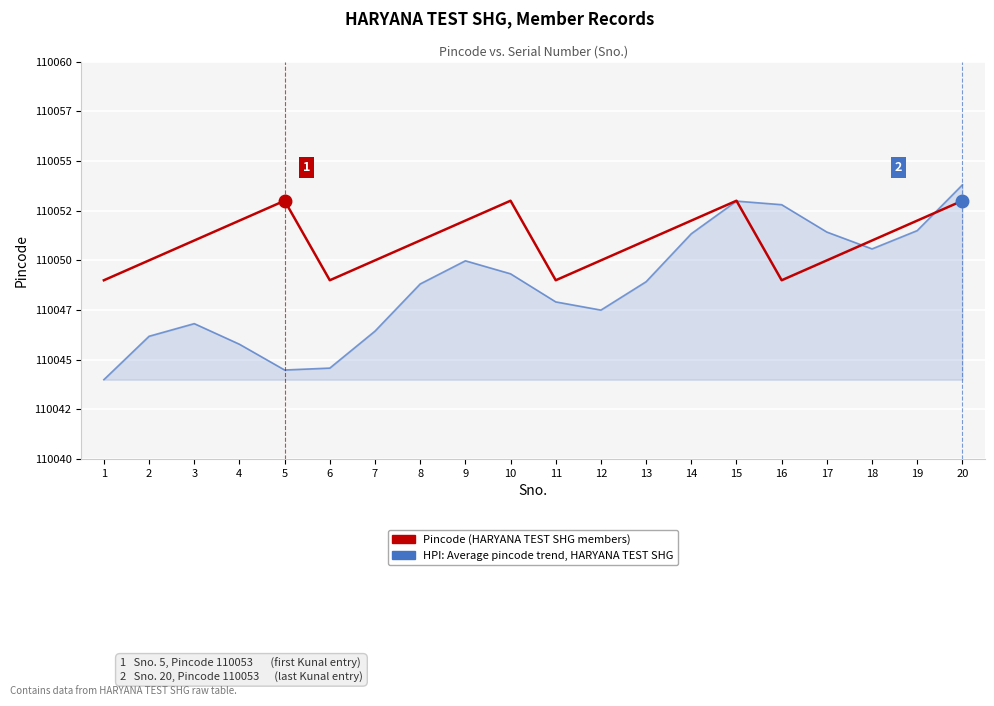

The HPI: Average pincode trend series shows 110044.6 at 6. True or false?

True